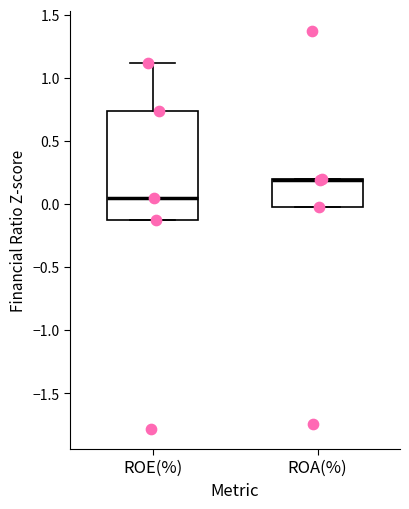

Reading left to right, read every box against the y-axis: the position of its median line, the range the box covers, and the ends of its whiskers. The values are not printed on the chart, so give them approximately, as read against the axis.

ROE(%): median 0.05, box -0.10 to 0.75, whiskers -0.10 to 1.10
ROA(%): median 0.20 (drawn on the box's upper edge), box 0.00 to 0.20, whiskers 0.00 to 0.20